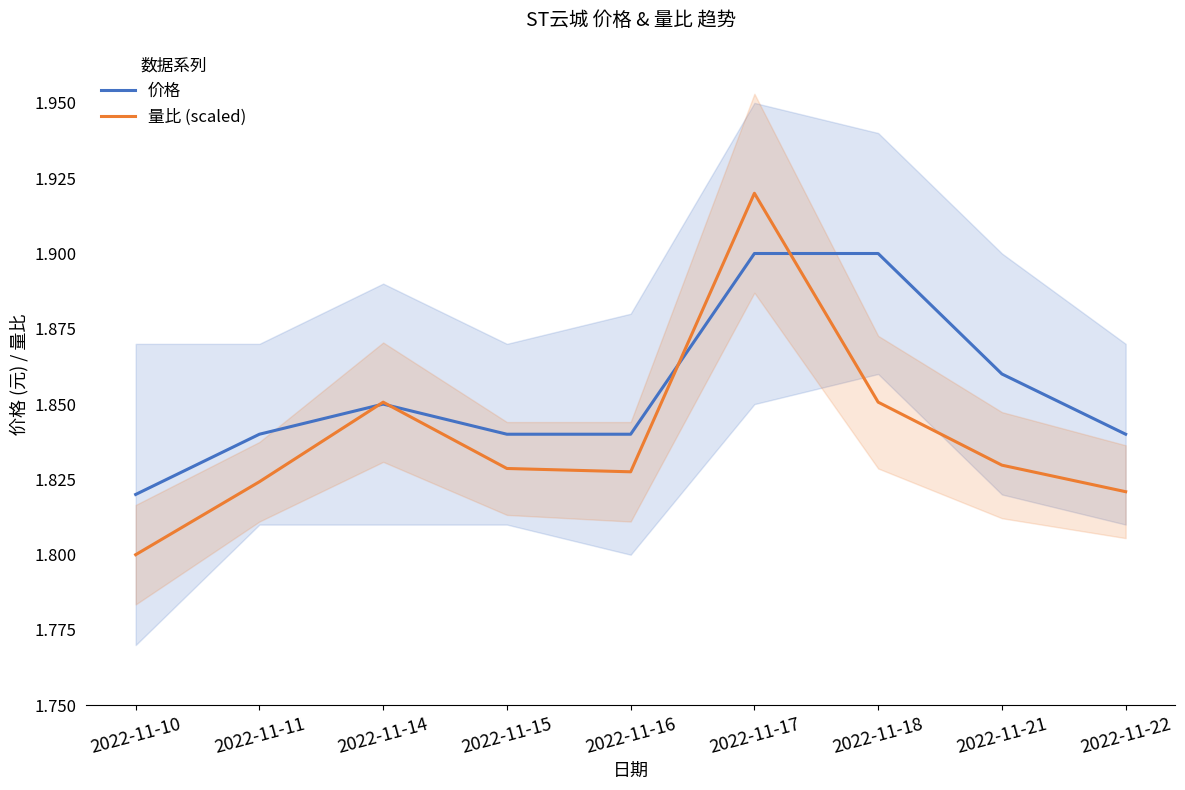

In 价格, how many points are higher than both neighbors (excluding endpoints)?

1